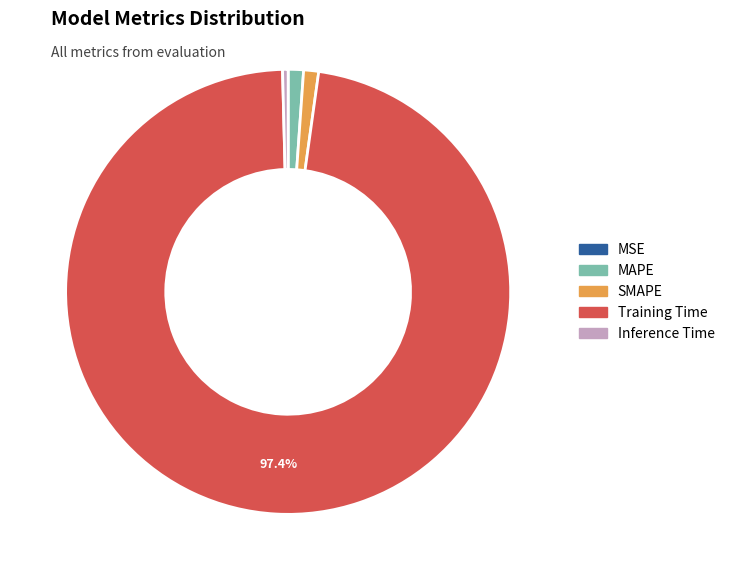

Is there a majority slice in this chart?

Yes